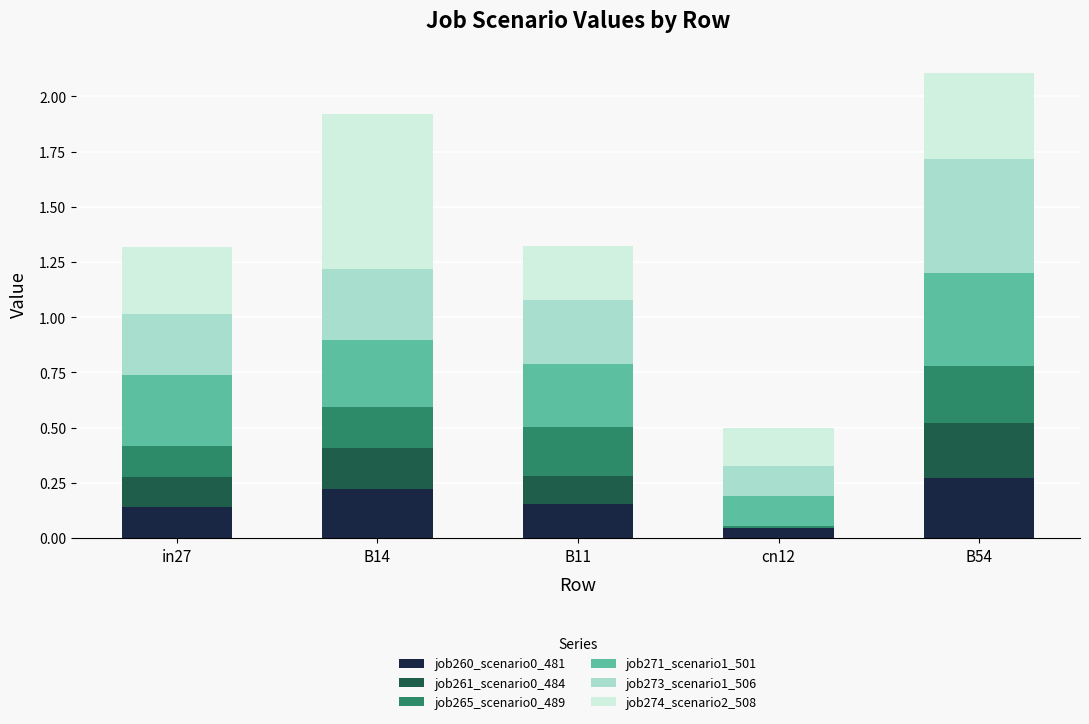

How many data points does each series have?

5